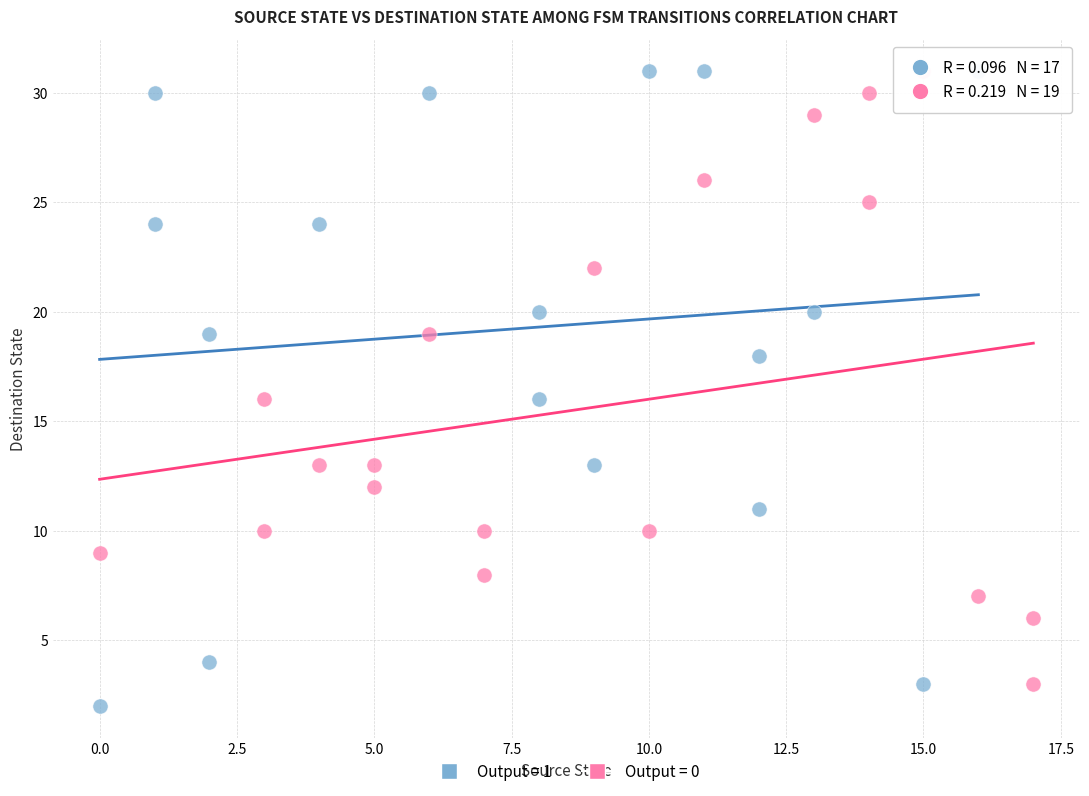

What are all the series names shown in the legend?

Output = 1, Output = 0